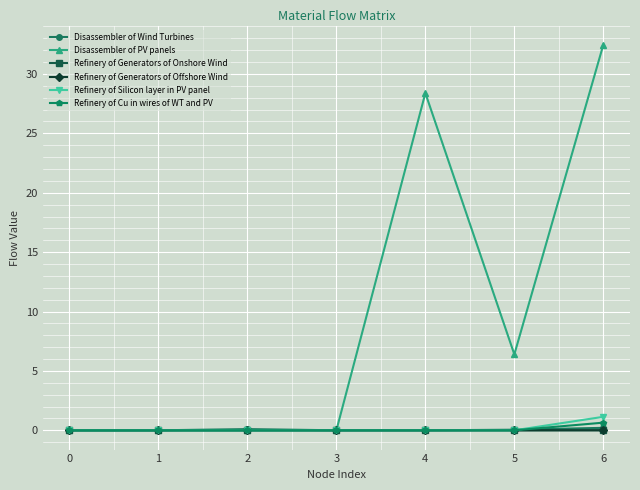

The value of Refinery of Generators of Onshore Wind at 6 is 0.0. True or false?

True